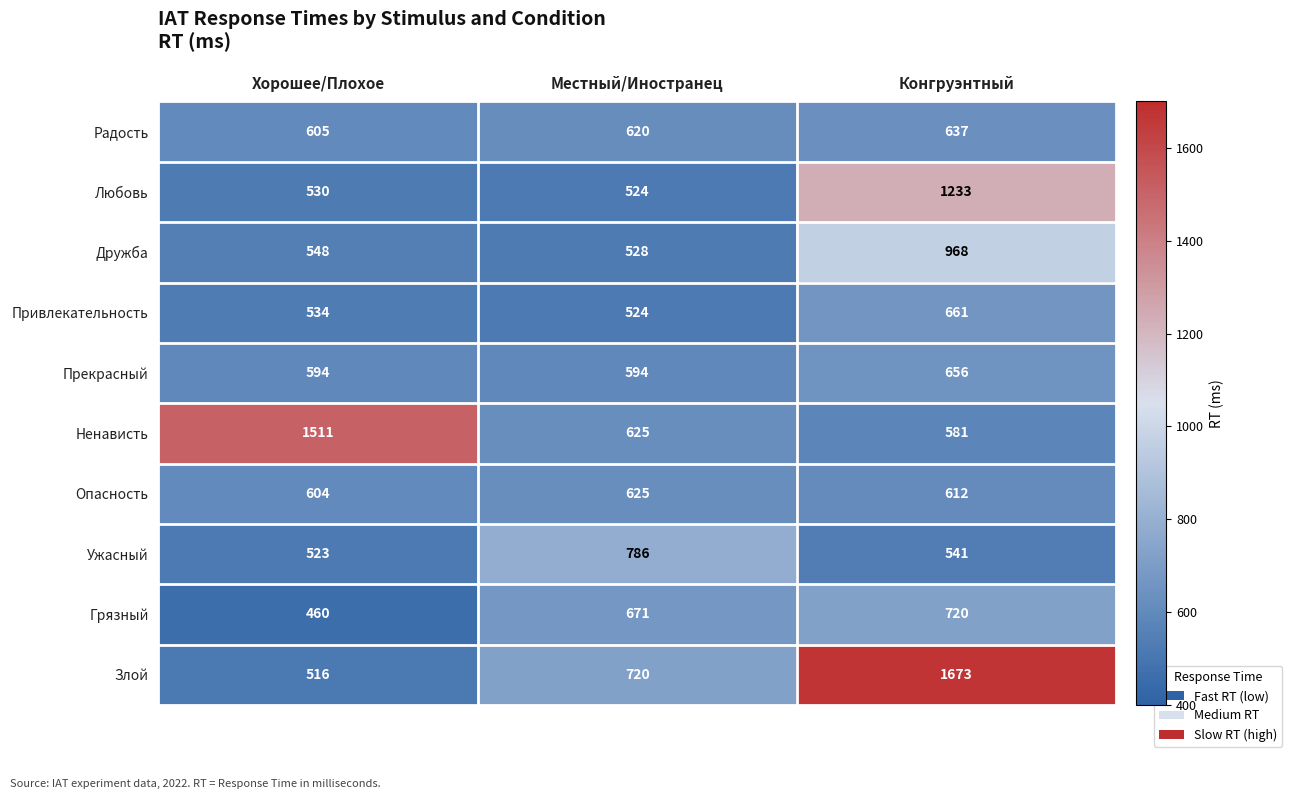

Rank the series at Конгруэнтный from lowest to highest value.

Ужасный, Ненависть, Опасность, Радость, Прекрасный, Привлекательность, Грязный, Дружба, Любовь, Злой